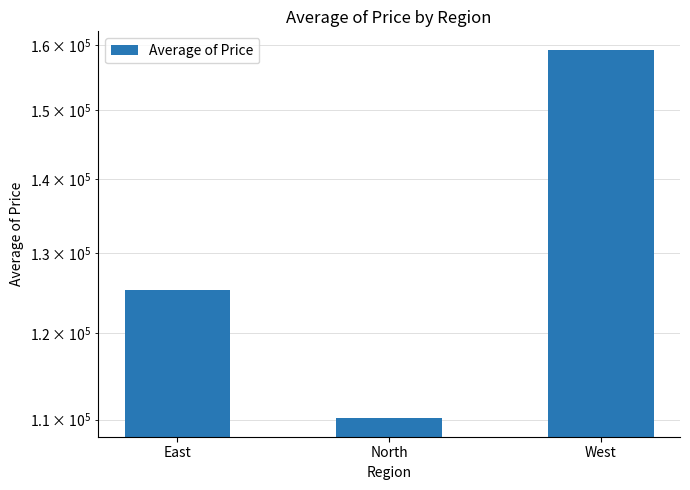

List the labels in order of value, smallest first.

North, East, West